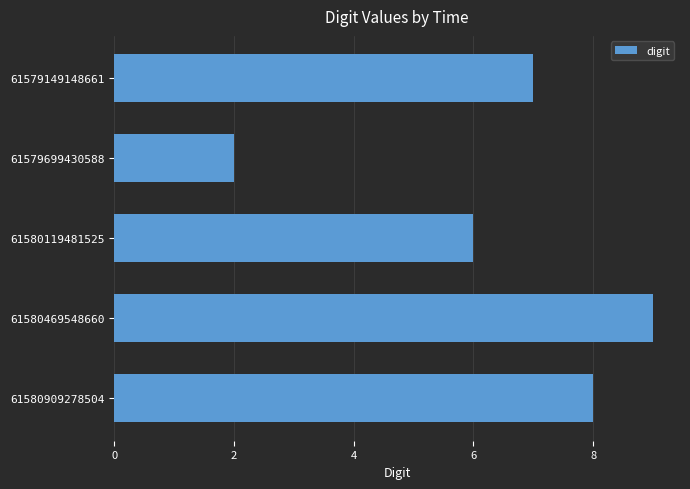

What is the difference between the maximum and minimum values?

7